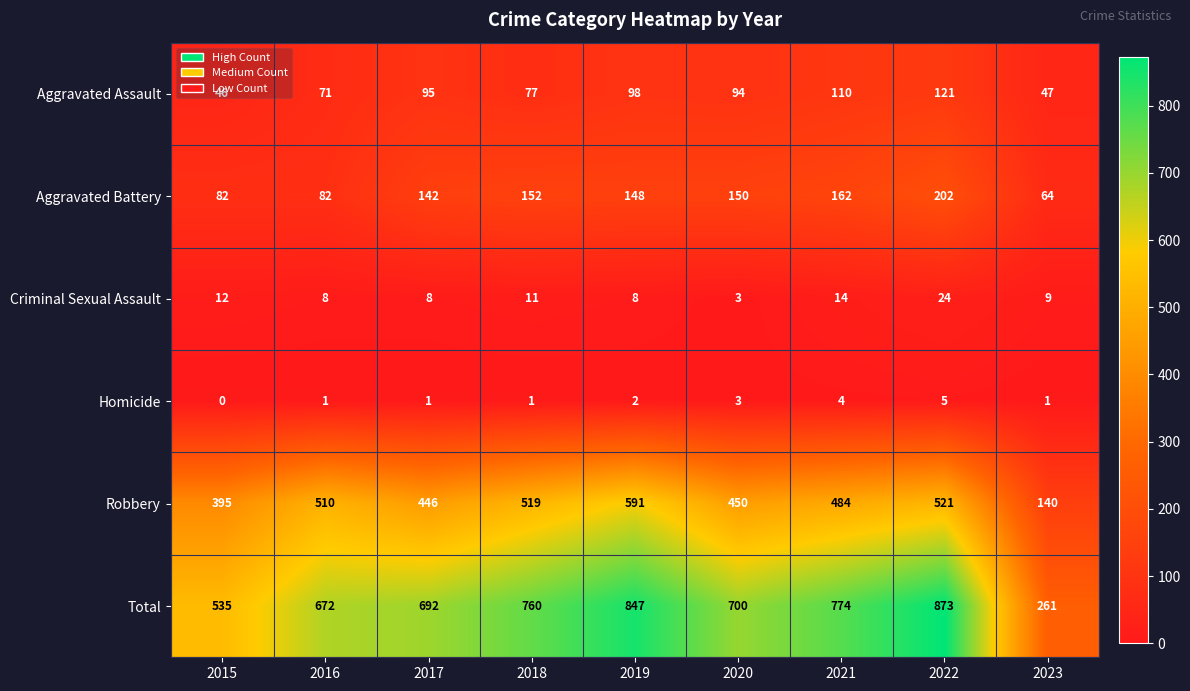

Which series has the largest range (max minus min)?

Total